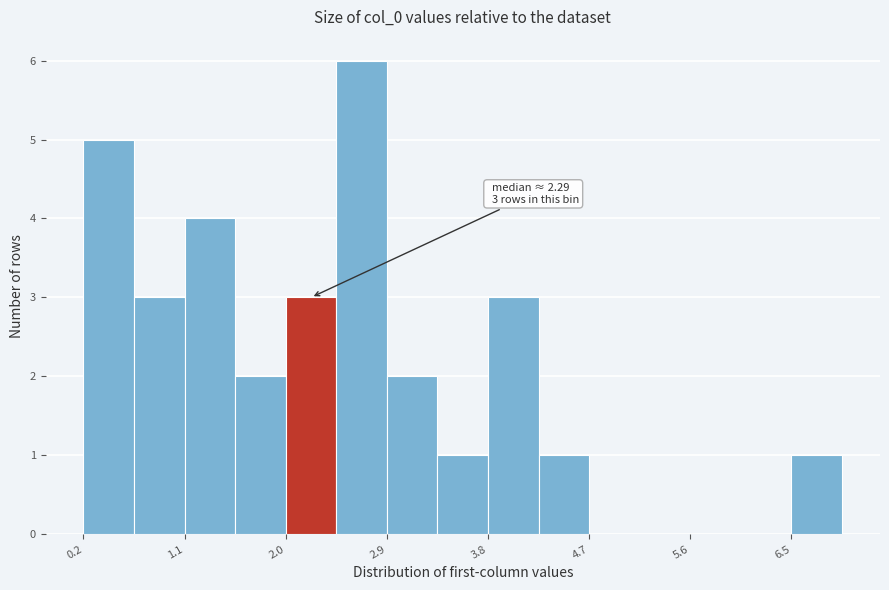

Over which range of the x-axis is the bar tallest?

2.5 to 2.9